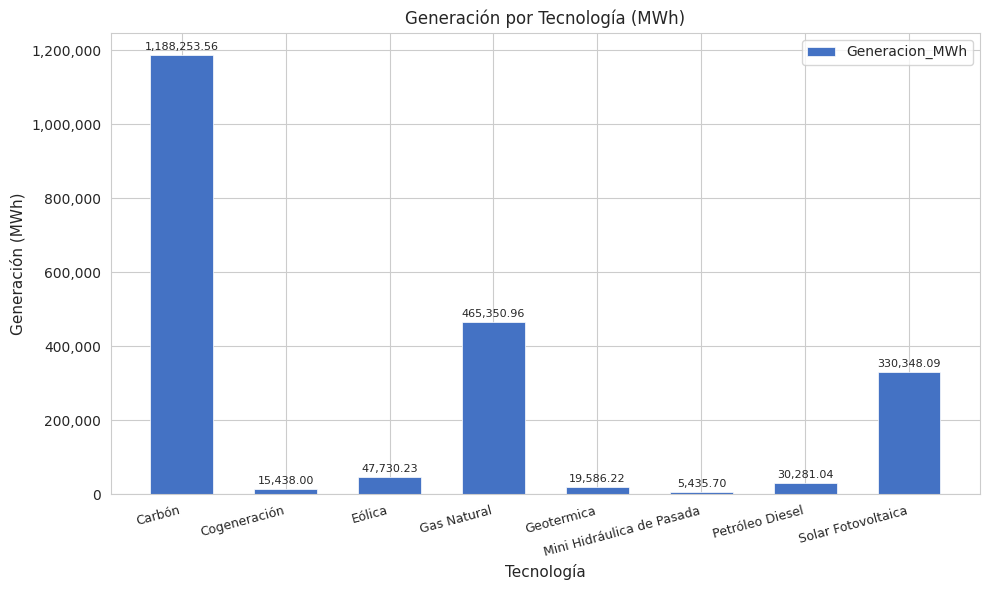

What is the difference between the second highest and minimum values?

459915.3